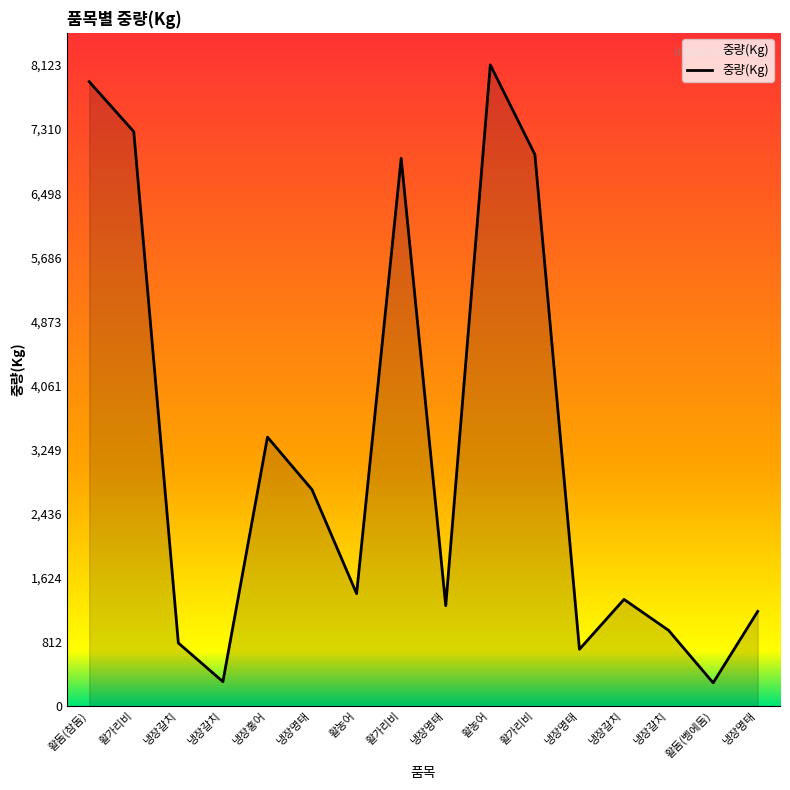

What is the sum of the values at 활농어 and 냉장명태?

4167